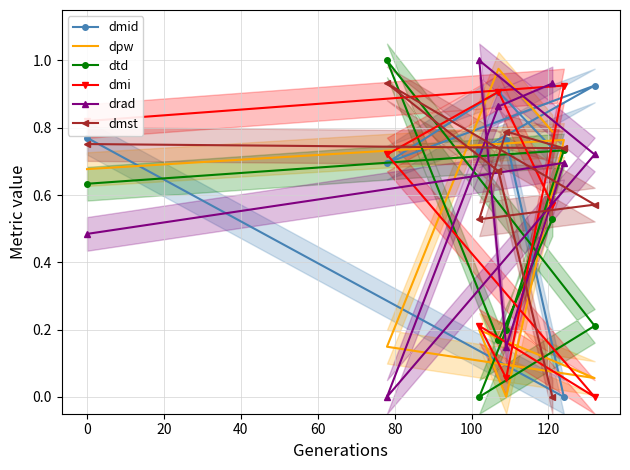

Which series changed the most between 60 and 100?

dpw